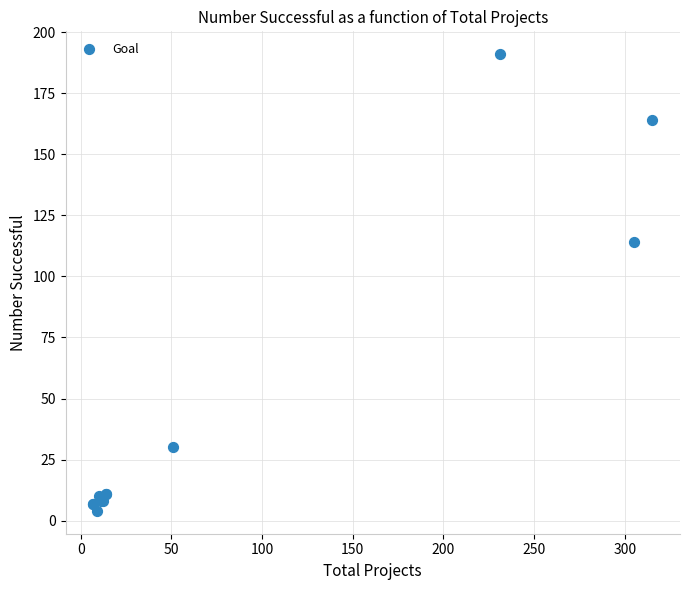

What Y value in the scatter plot is closest to 97?

114